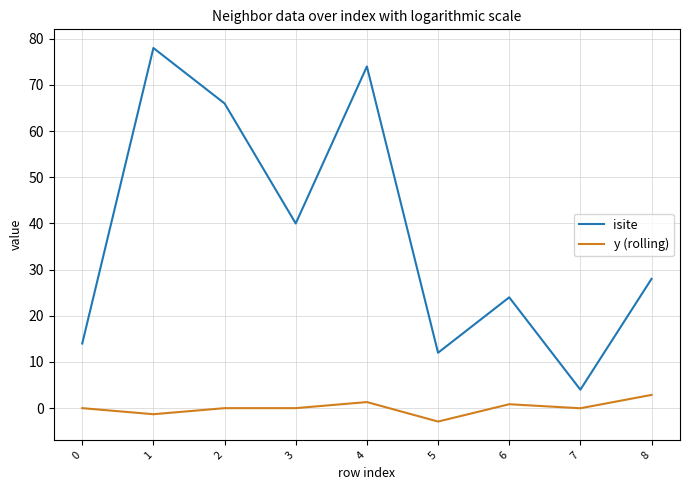

What is the difference between the second highest and minimum values in the y (rolling) series?

4.2